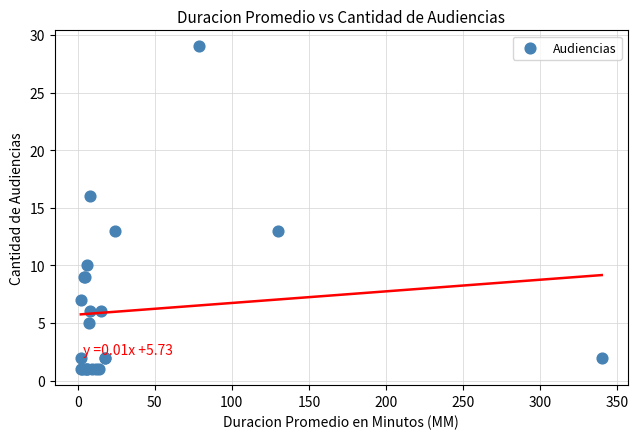

What Y value in the scatter plot is closest to 15?

16